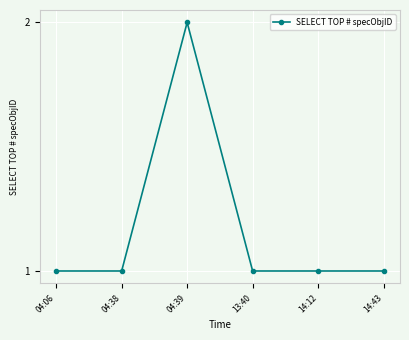

Which label corresponds to the largest value in the chart?

04:39